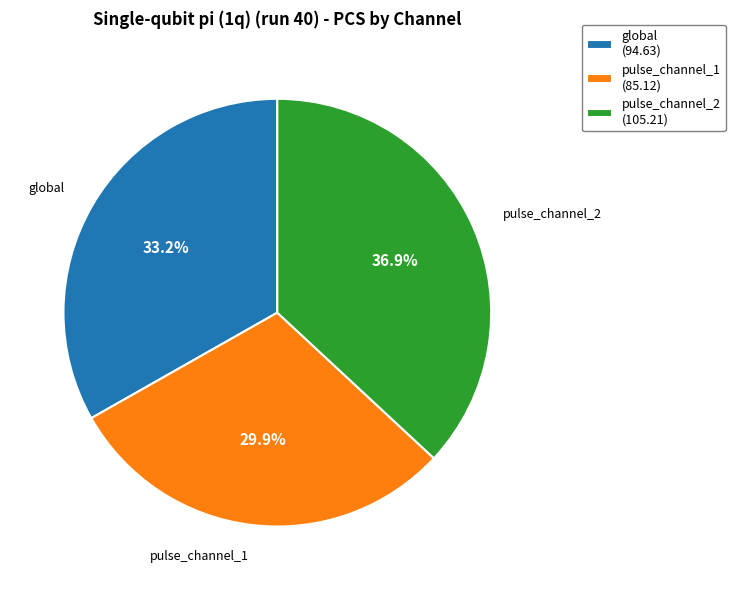

True or false: global accounts for 24% of the total.

False